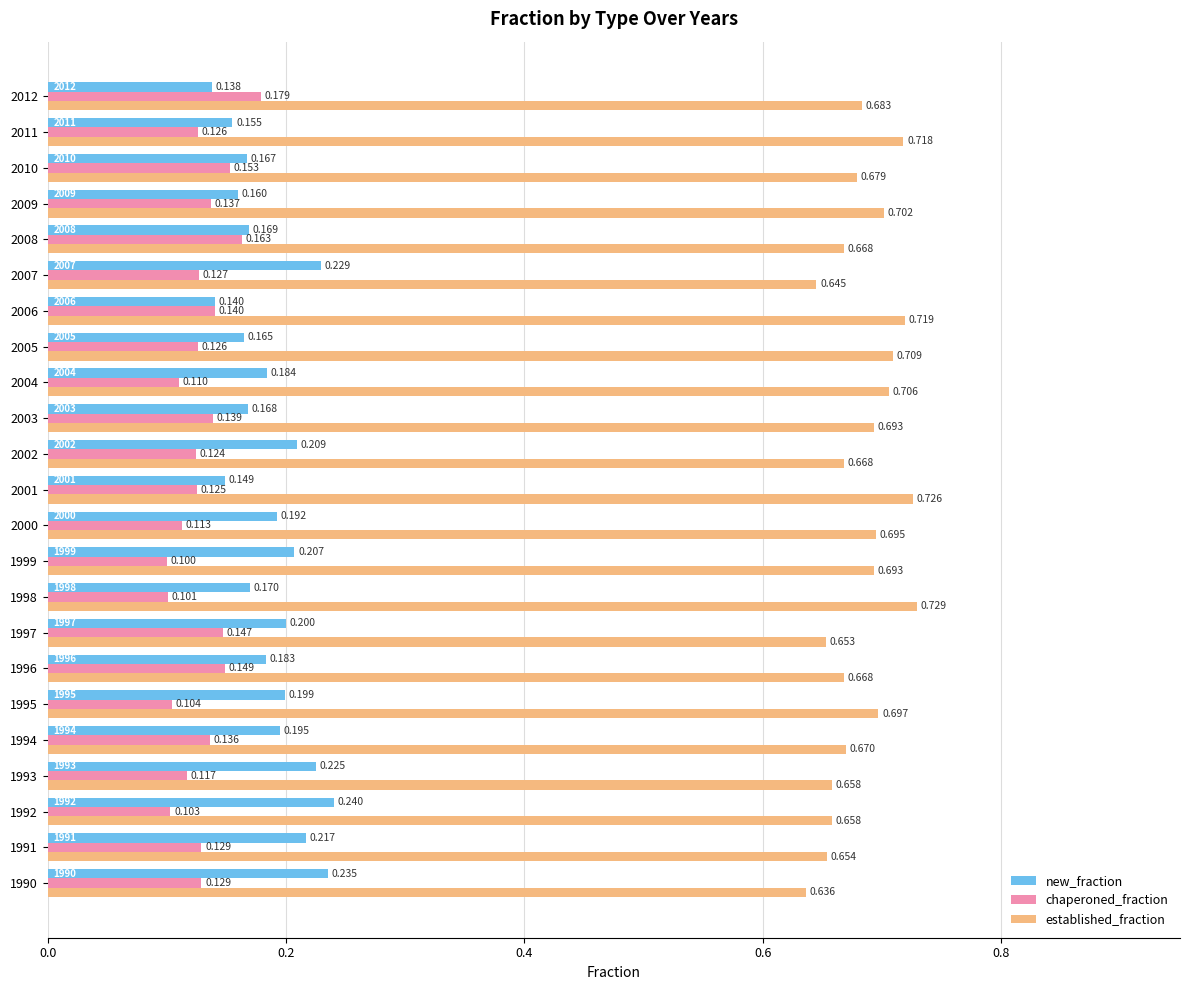

Which series has the widest spread of values?

new_fraction